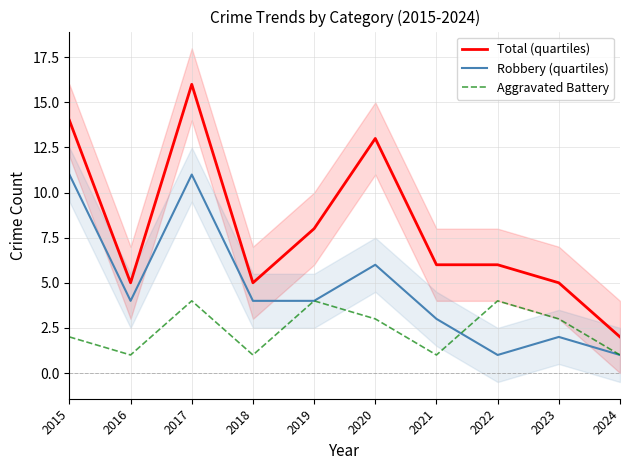

True or false: Robbery (quartiles) has a value of 5 at 2016.

False